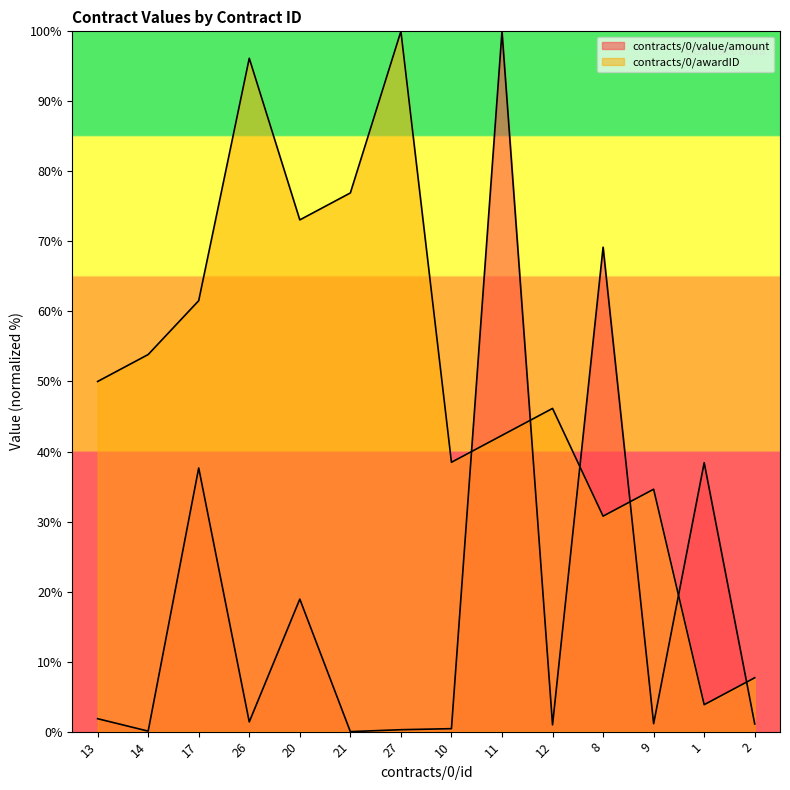

How many distinct data groups are displayed?

2